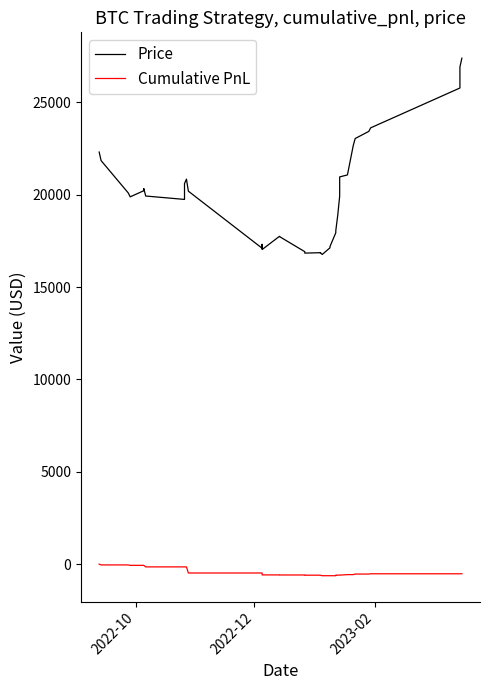

What are all the series names shown in the legend?

Price, Cumulative PnL